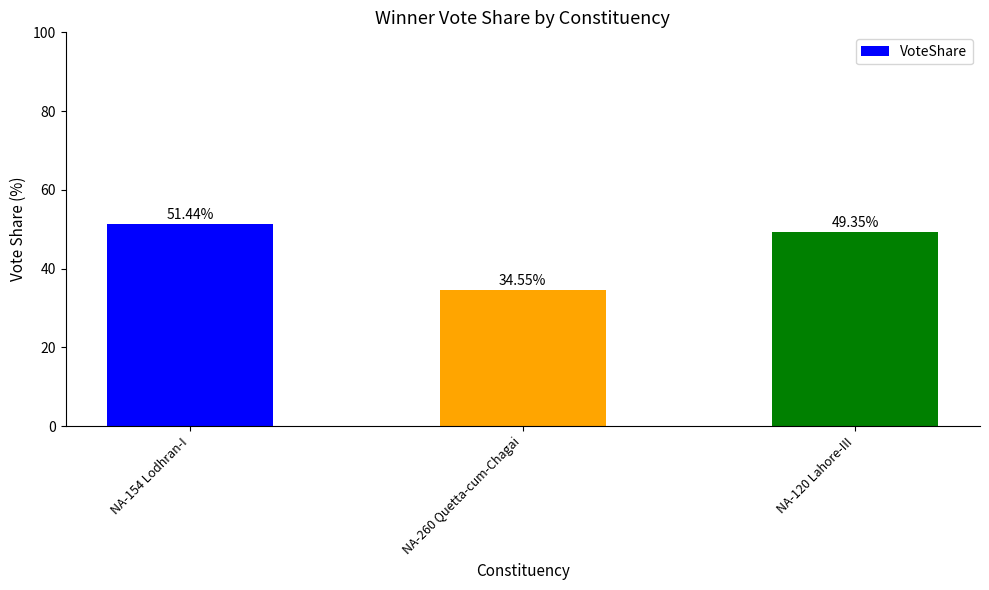

At which category does the chart reach its peak across all series?

NA-154 Lodhran-I